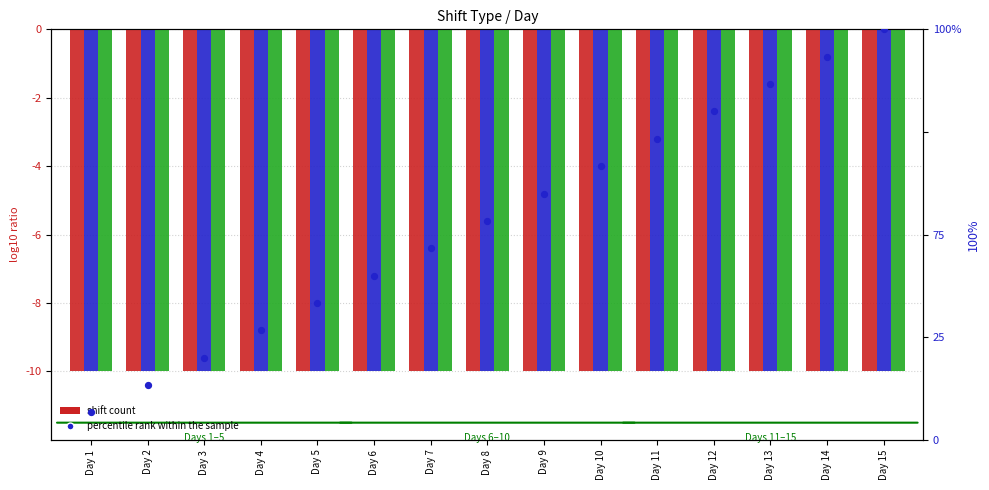

Which series contains the highest Y value?

percentile rank within the sample